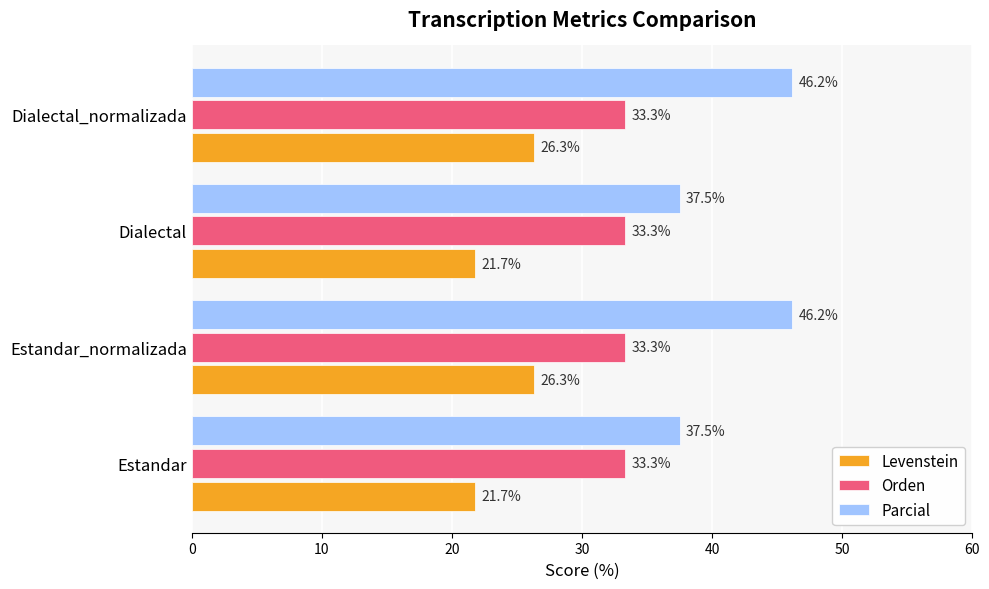

Which series has the largest total across all categories?

Parcial